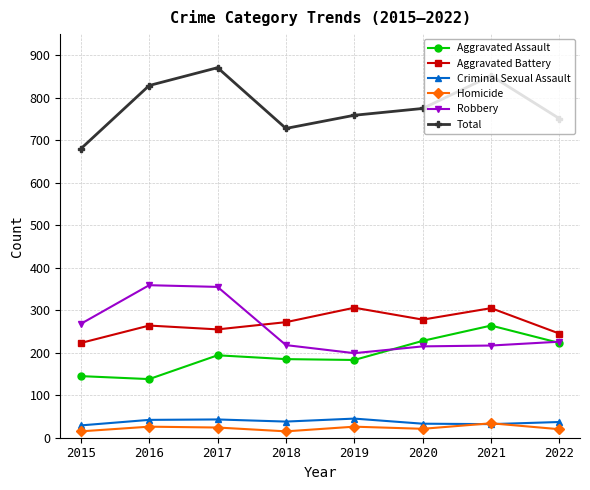

What is the maximum value for Aggravated Battery?

306